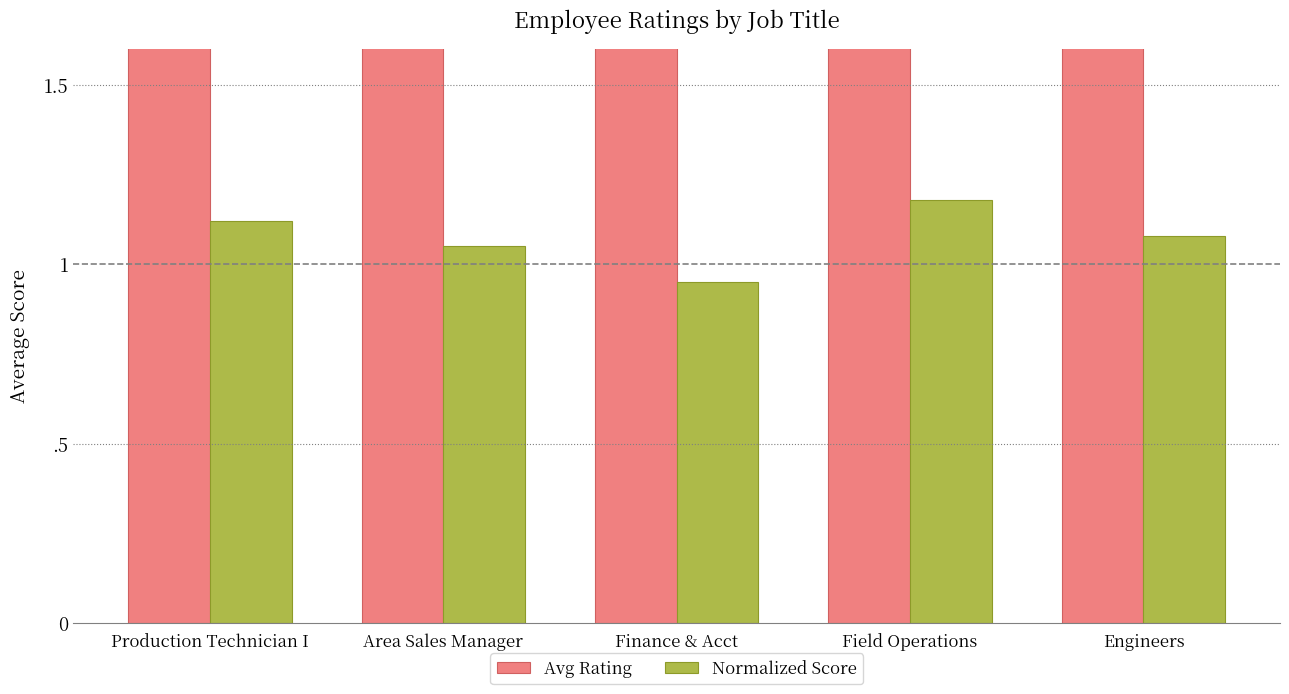

What is the value of the Avg Rating bar at the 3rd from the left?

3.2